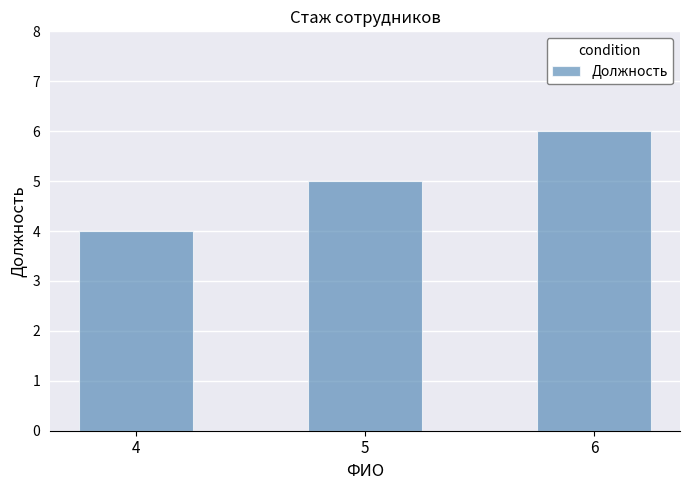

Rank the categories by value from lowest to highest.

4, 5, 6